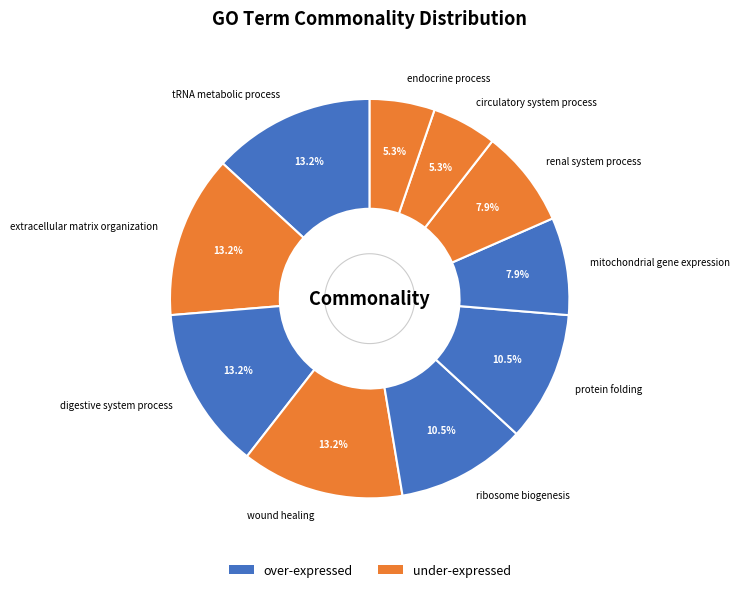

What portion of the pie excludes digestive system process?

86.8%